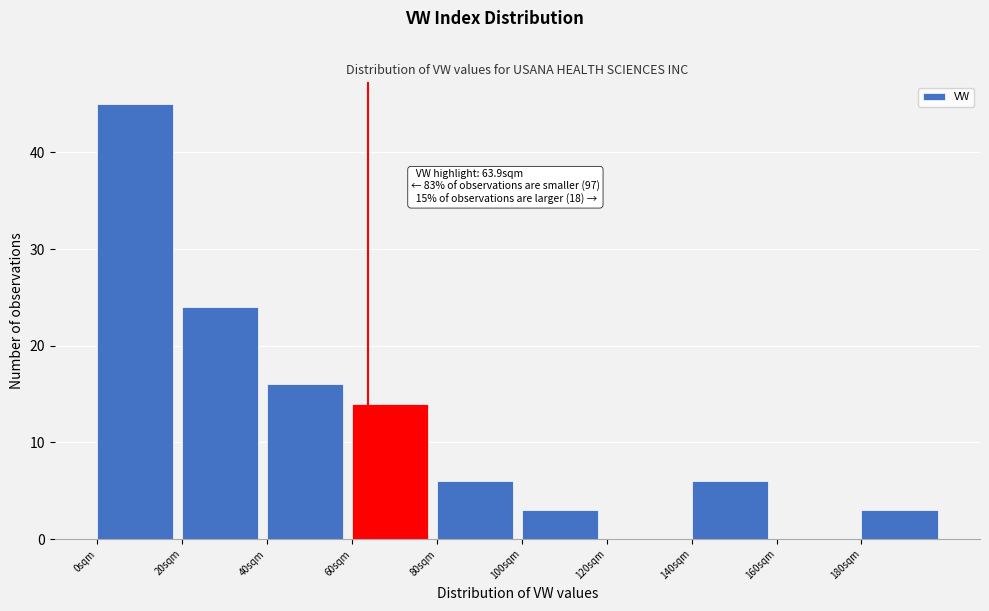

Over which range of the x-axis is the bar tallest?

0 to 20